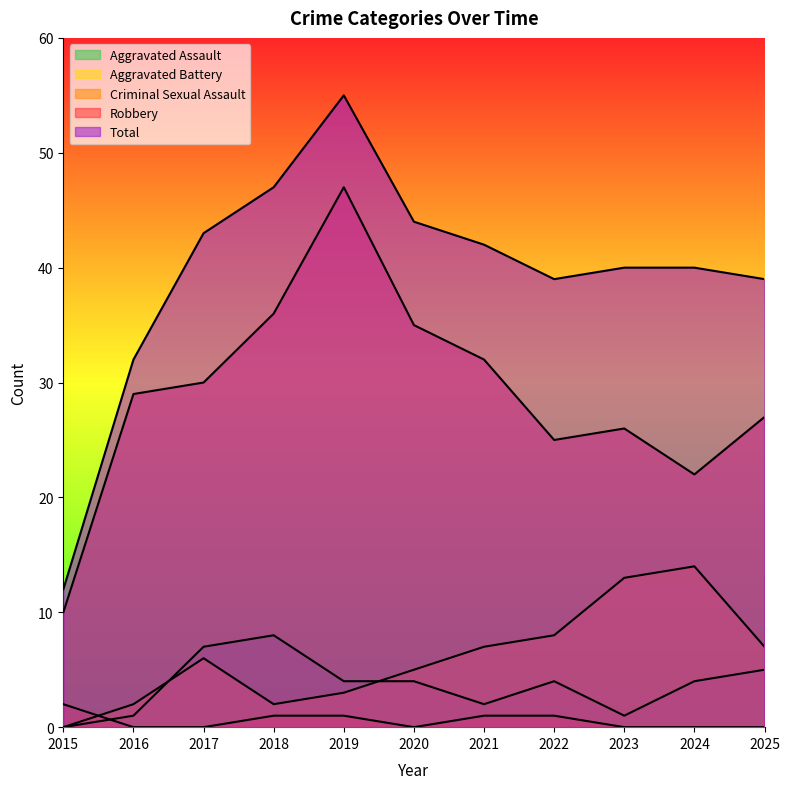

What is the value of the Aggravated Battery point at the 11th from the left?

7